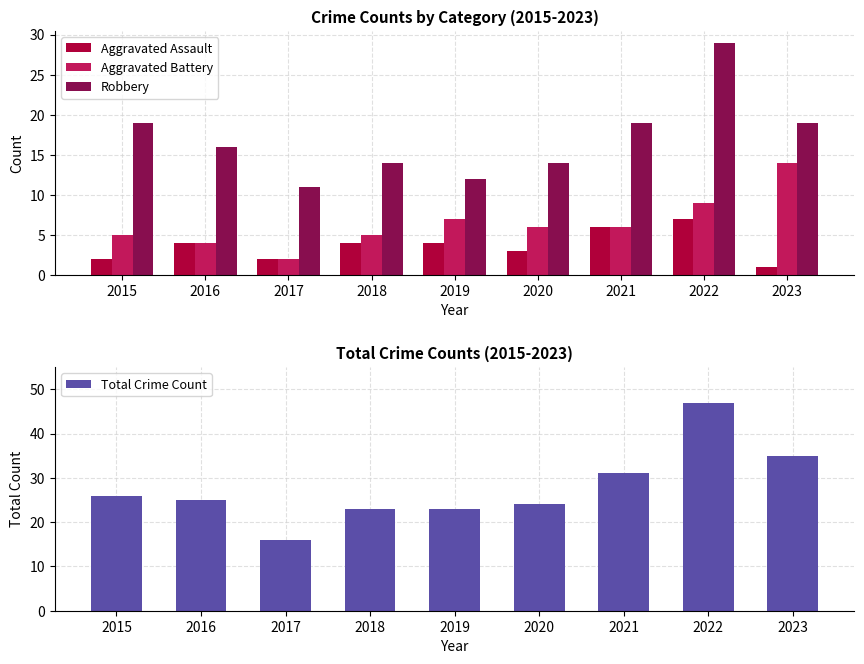

What is the smallest value displayed?

1